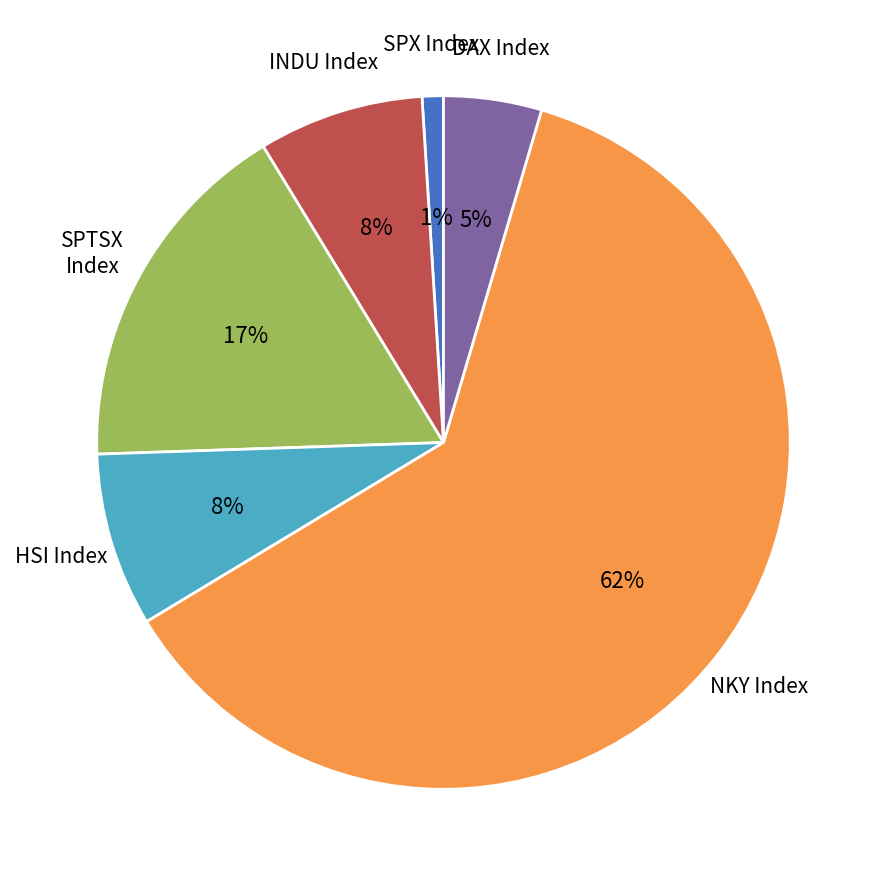

To the nearest percent, what is the average slice percentage?

17%